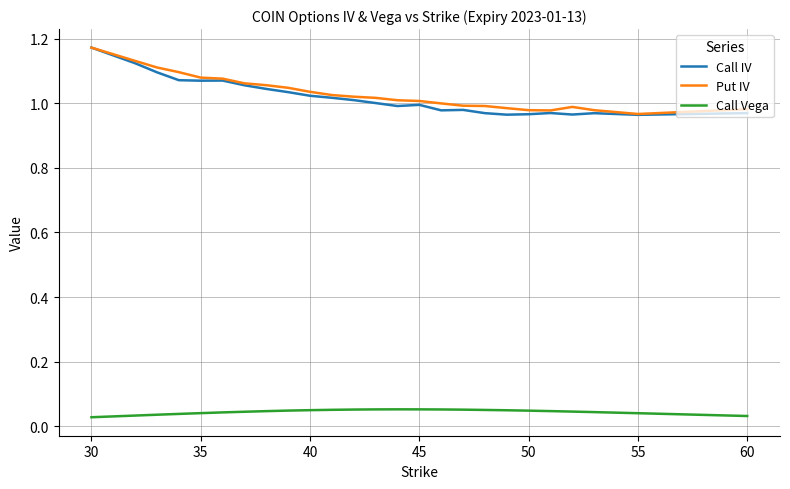

What is the difference between the second highest and second lowest values in the Put IV series?

0.2